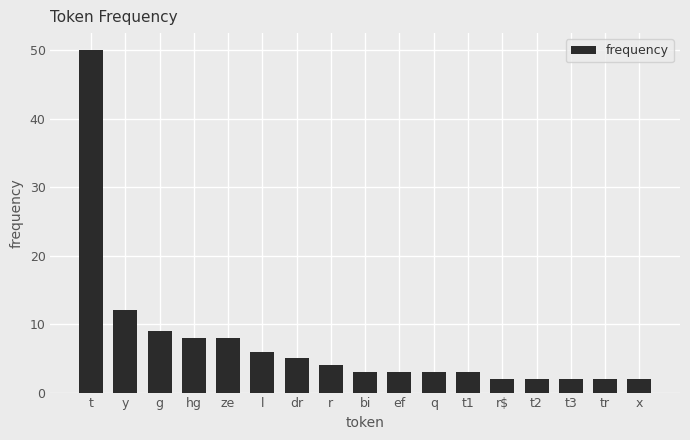

What is the change in value from l to q?

-3